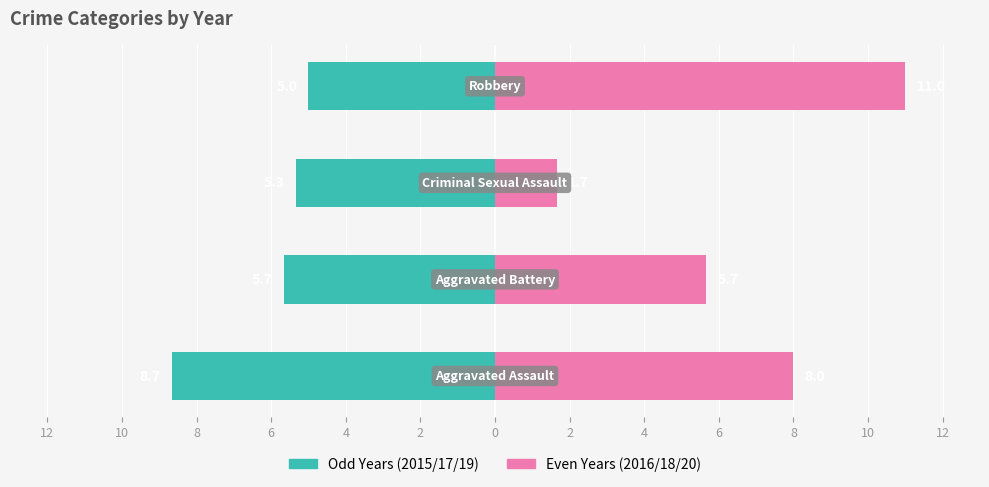

Between 8 and 4, which is larger?

8